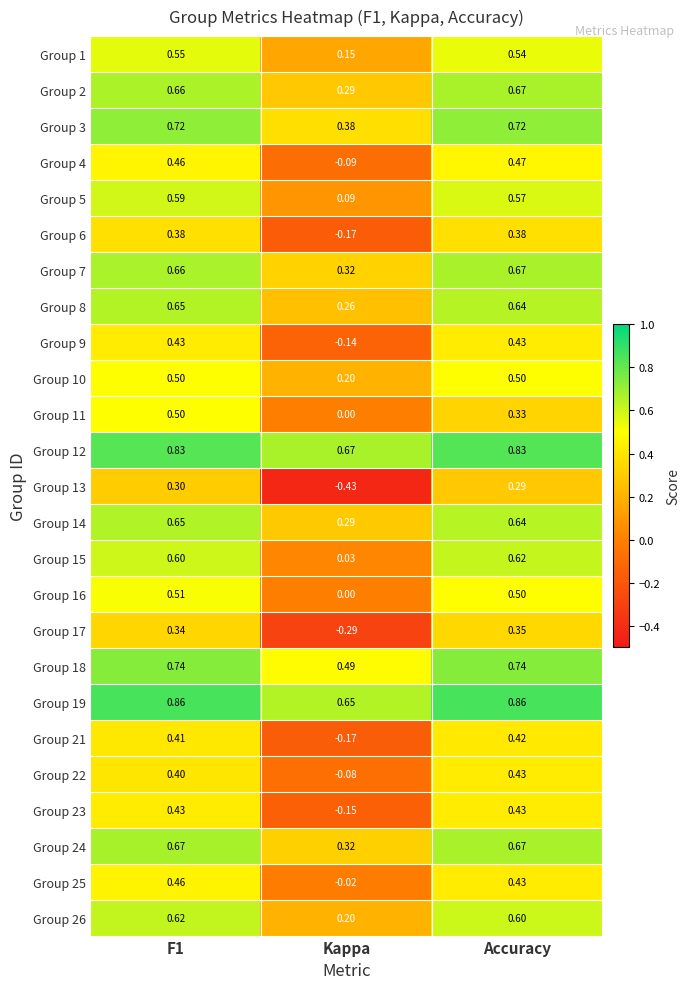

What is the spread (max minus min) of values at Kappa?

1.1